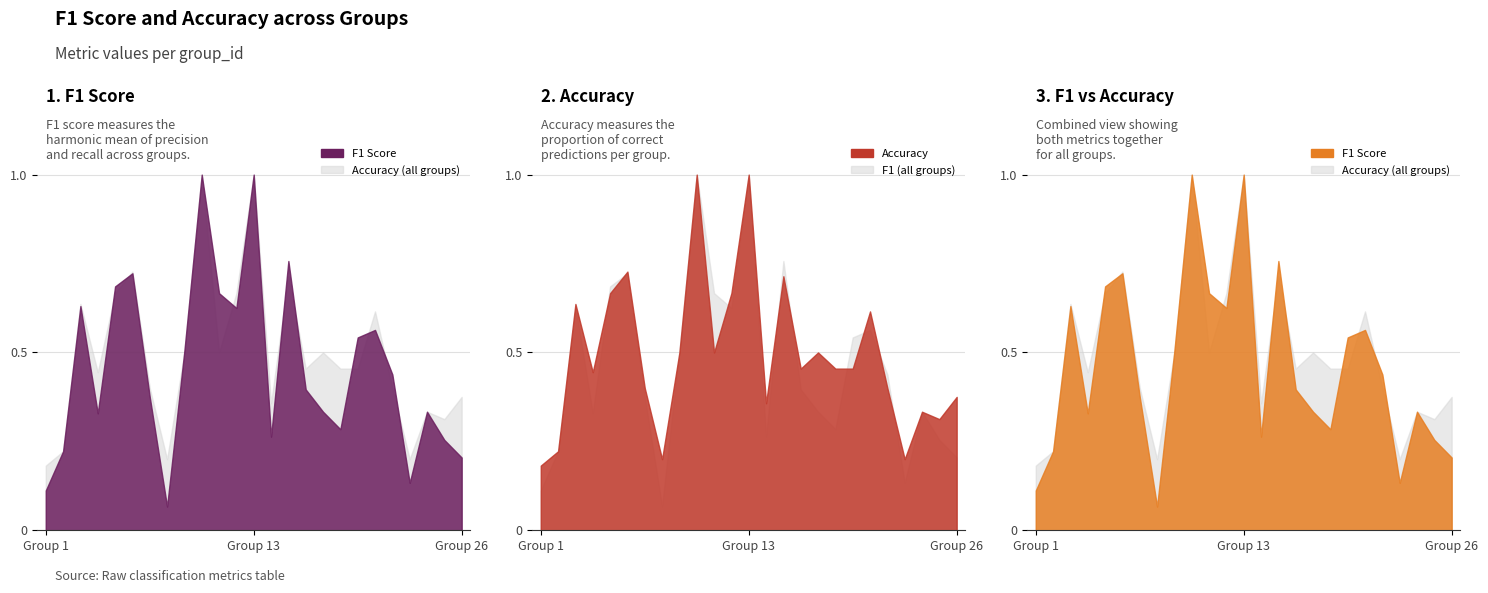

The f1 series shows 0.6 at 16. True or false?

False